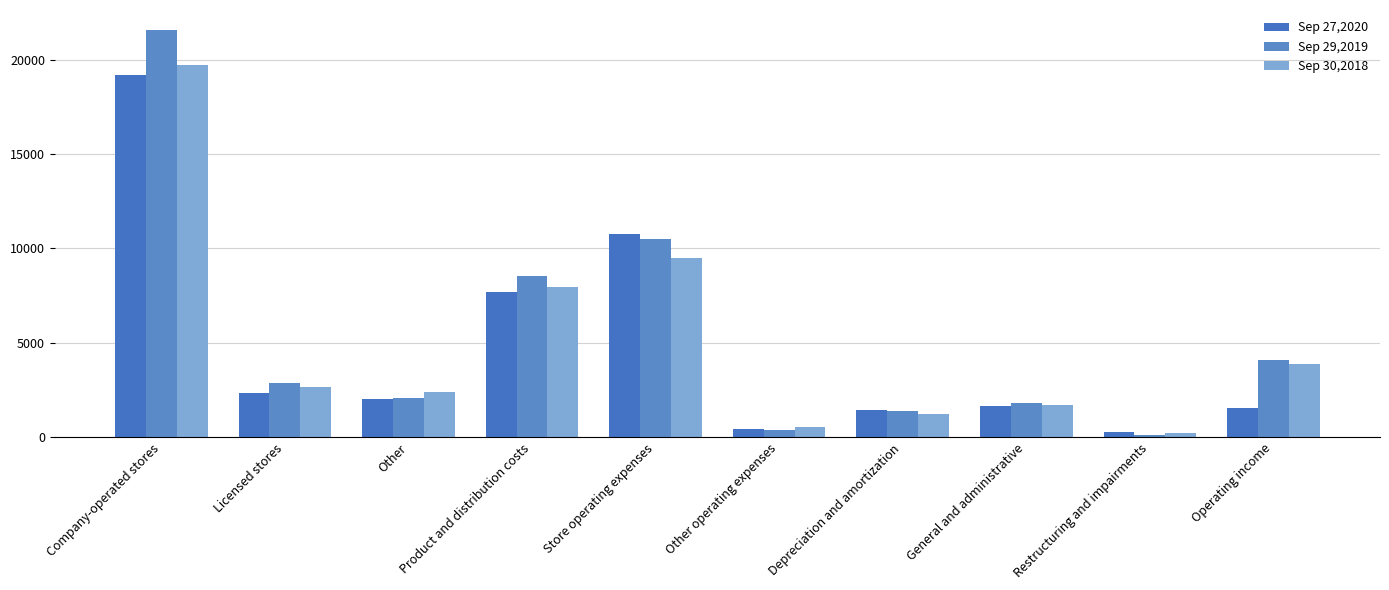

How many values in the Sep 30,2018 series are below 2652?

5